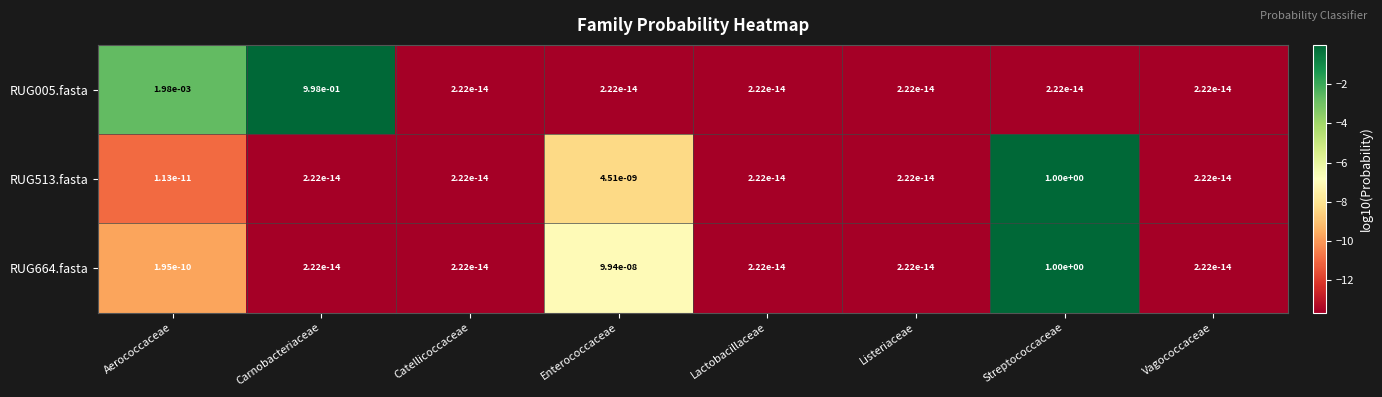

True or false: RUG513.fasta has a value of 0.0 at Listeriaceae.

True